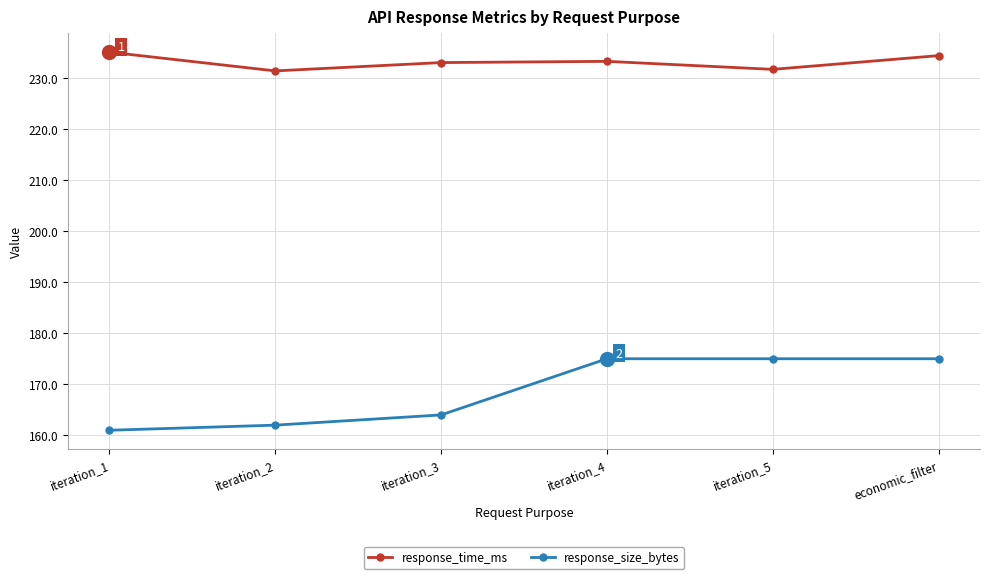

True or false: response_time_ms and response_size_bytes intersect in this chart.

False